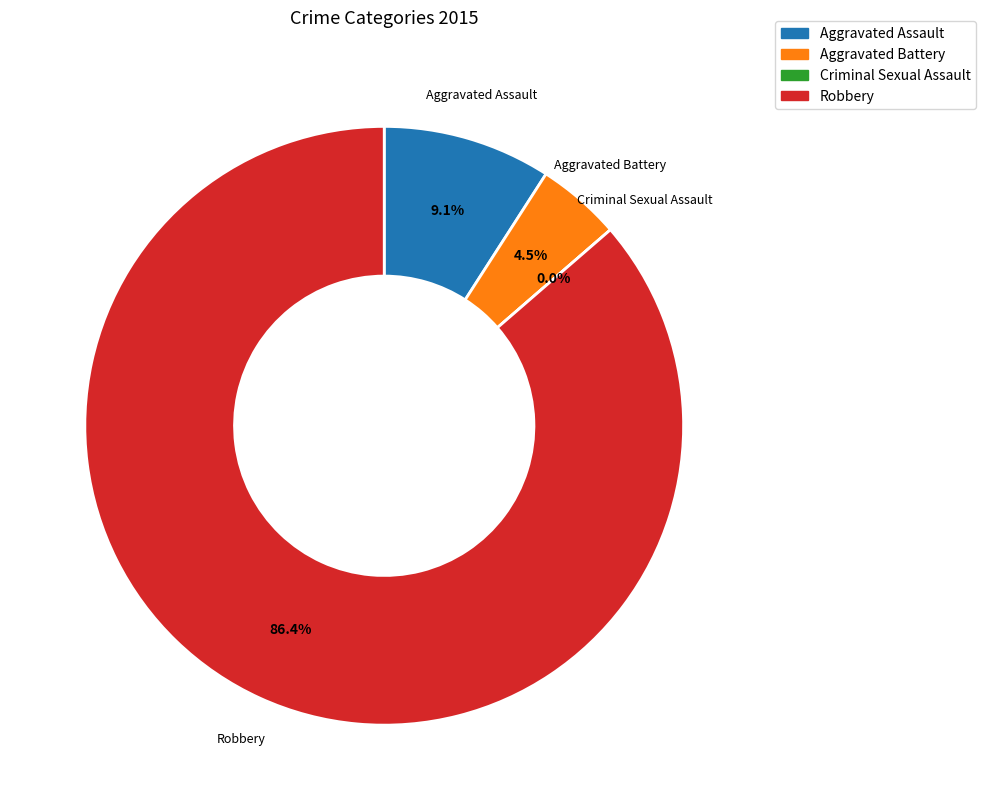

How many segments does this pie chart have?

4